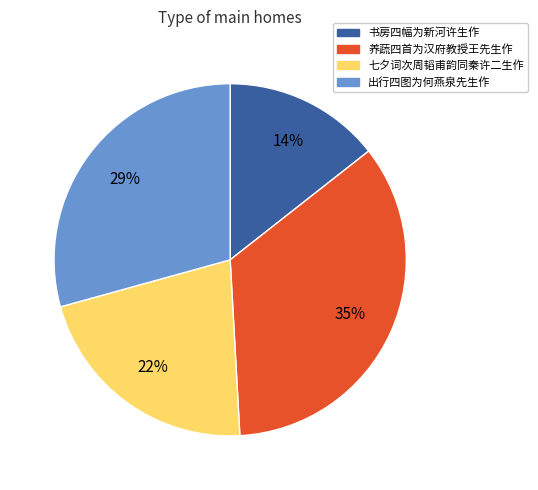

How many slices are in this pie chart?

4